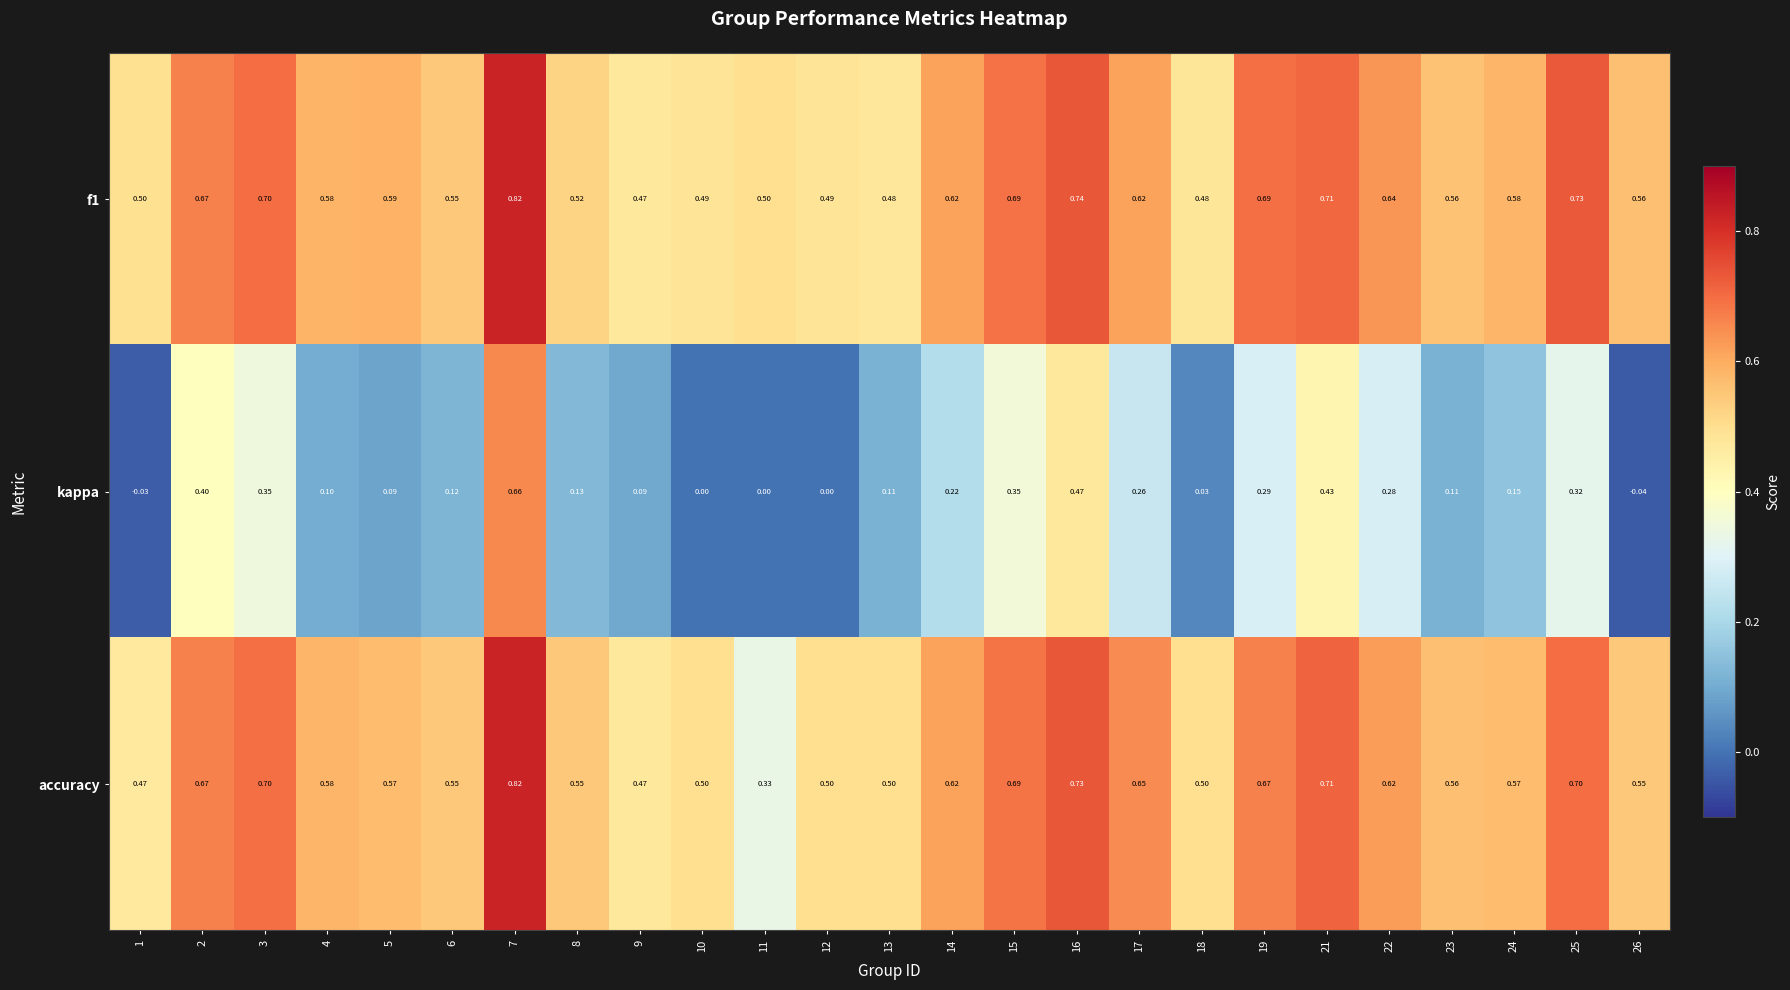

Count the number of data series in this chart.

3